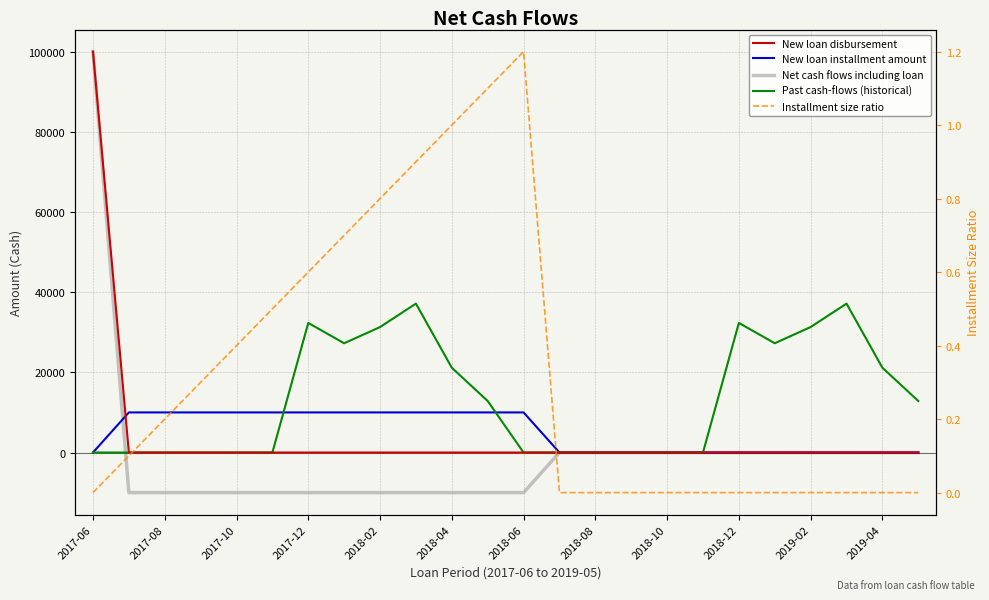

Which series has the largest range (max minus min)?

Net cash flows including loan